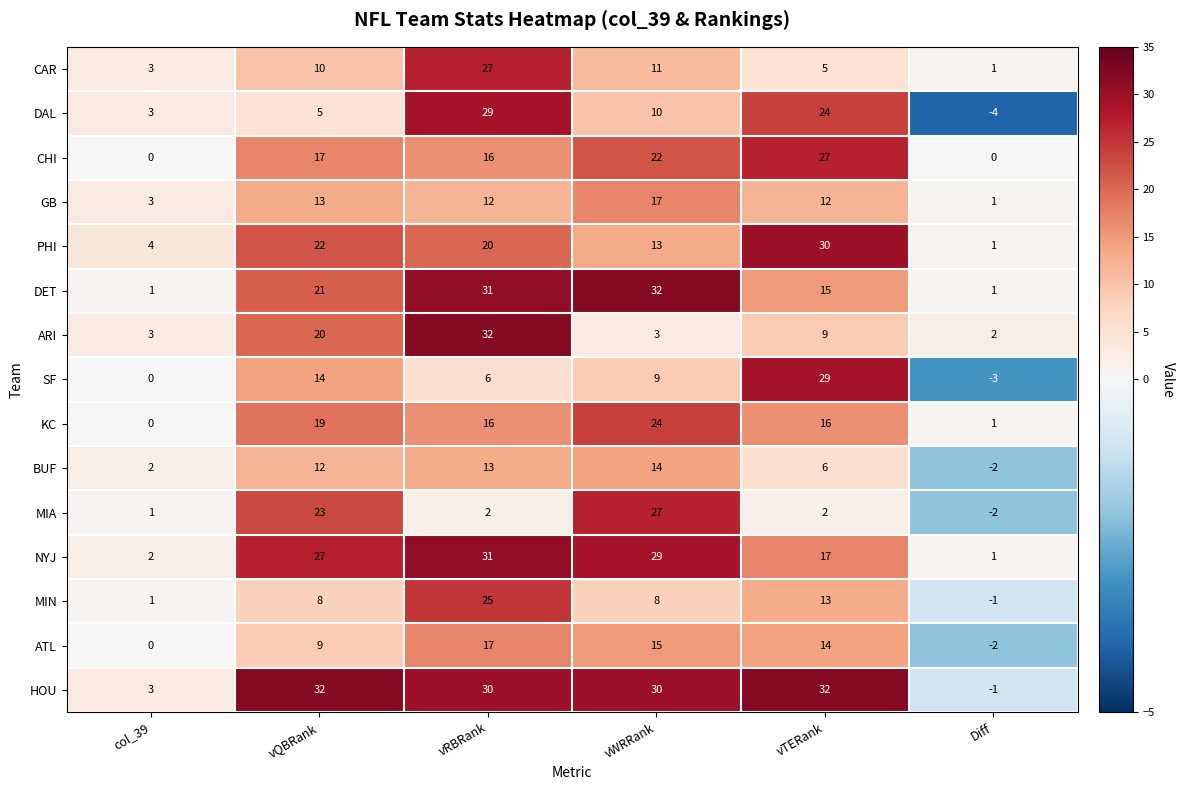

How many series are shown in this chart?

15